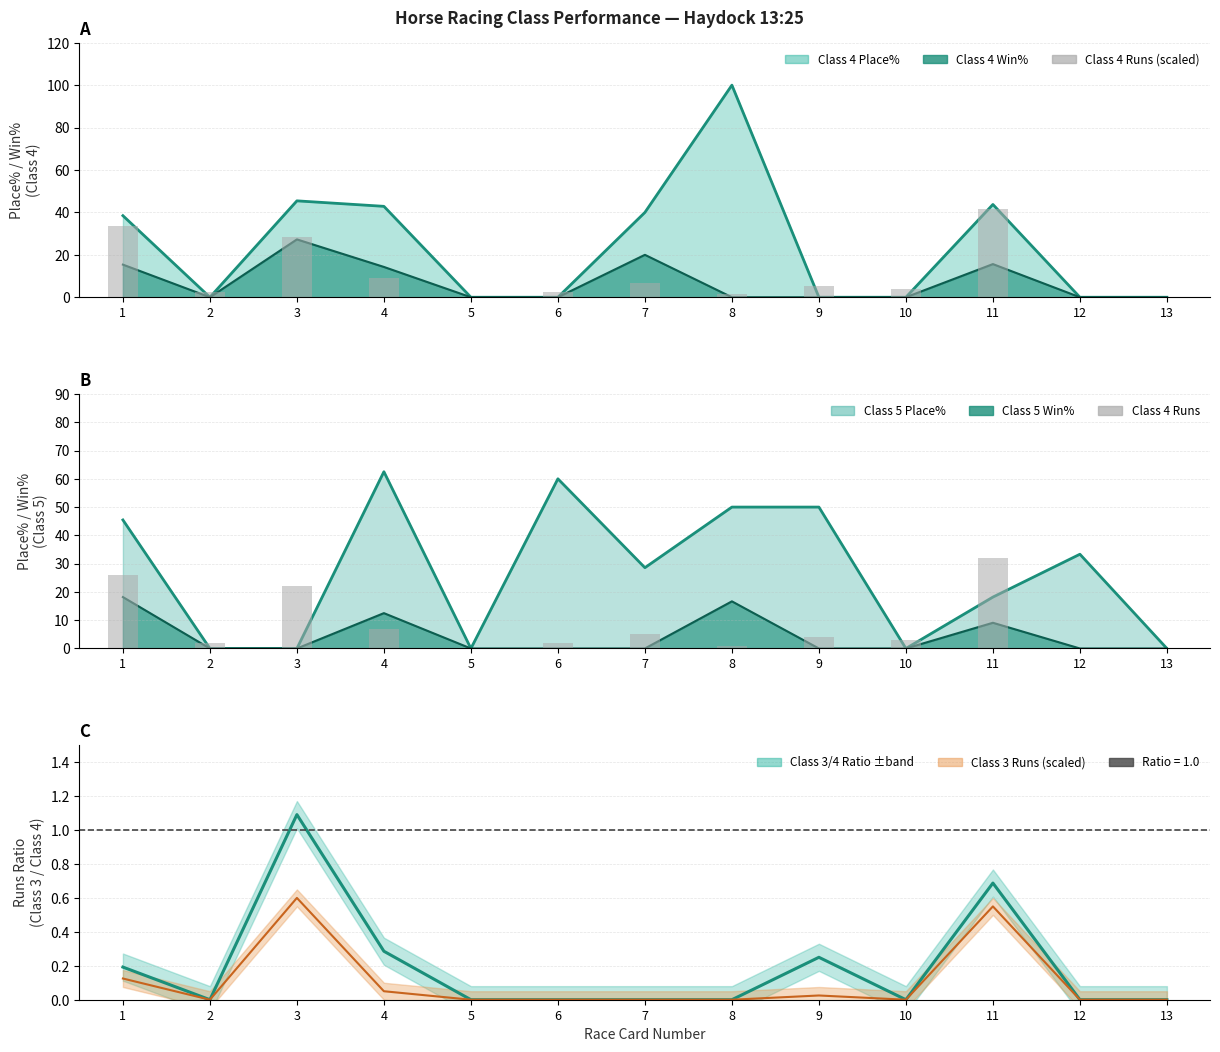

What is the total value across all series at 11?

74.3